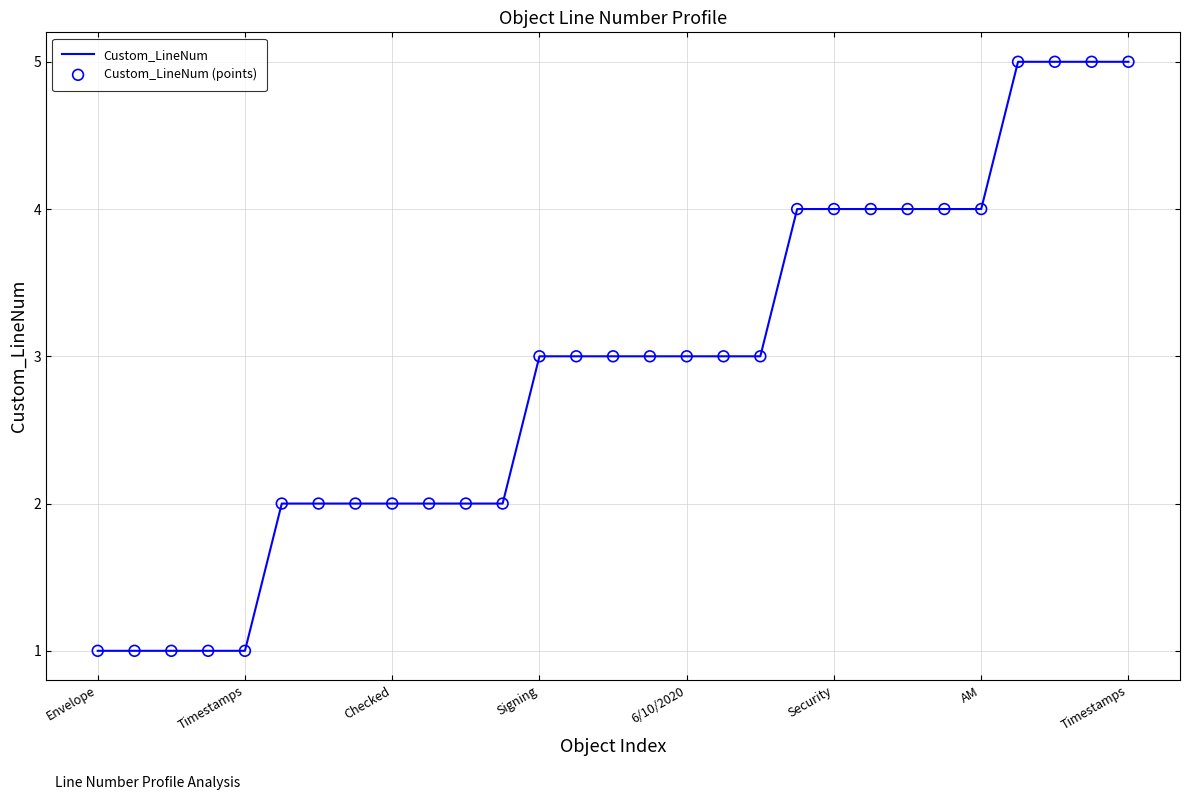

What is the greatest value displayed?

5